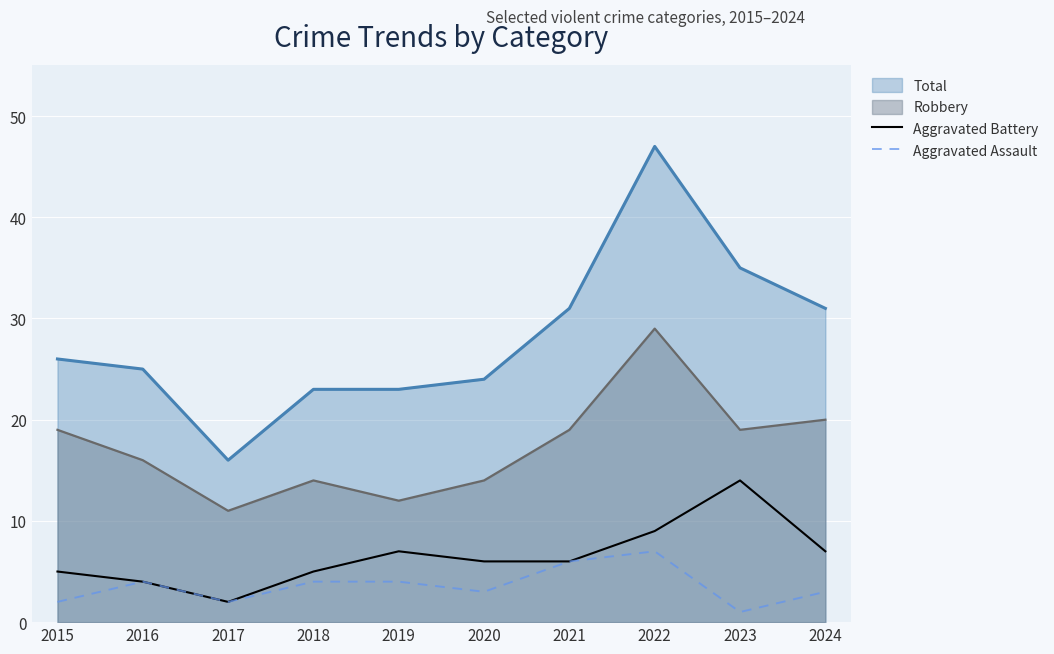

Read the Aggravated Battery value at 2024, to the nearest 10.

10